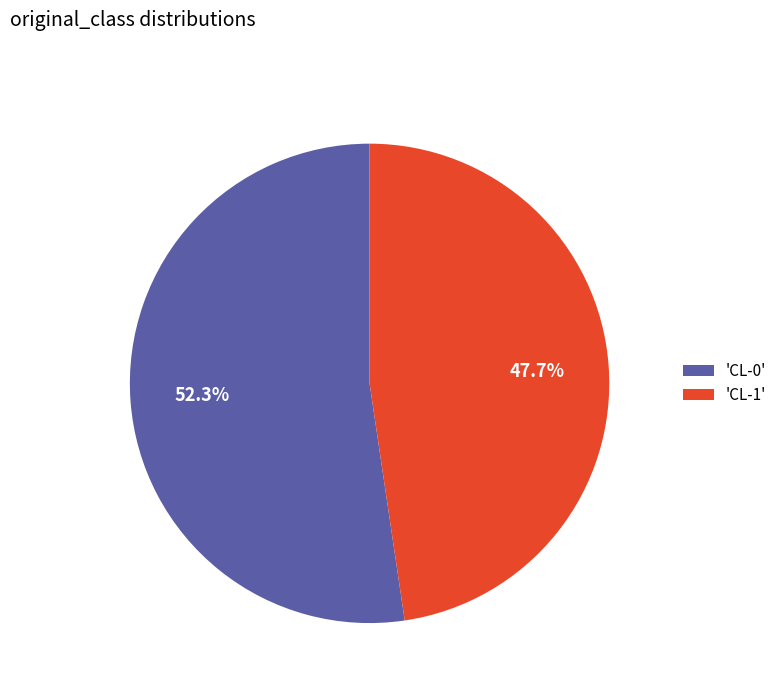

Which slice is the smallest?

'CL-1'